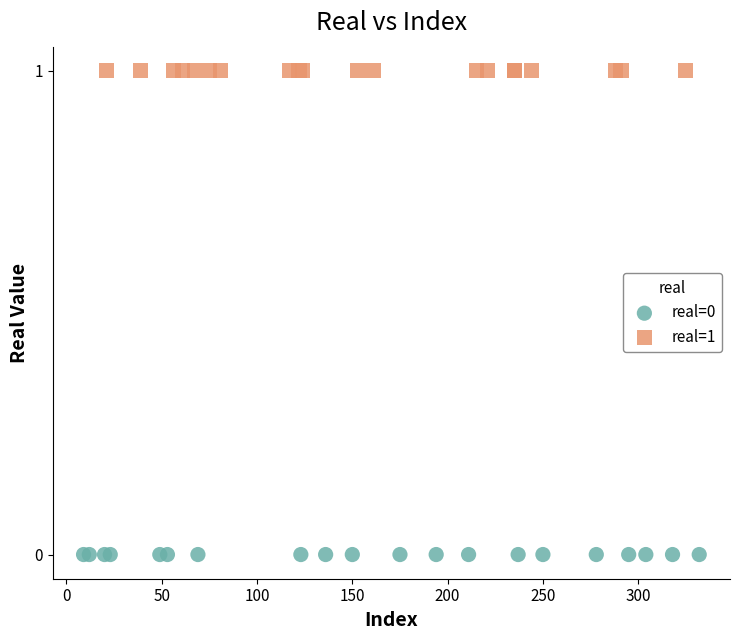

What are all the series names shown in the legend?

real=0, real=1